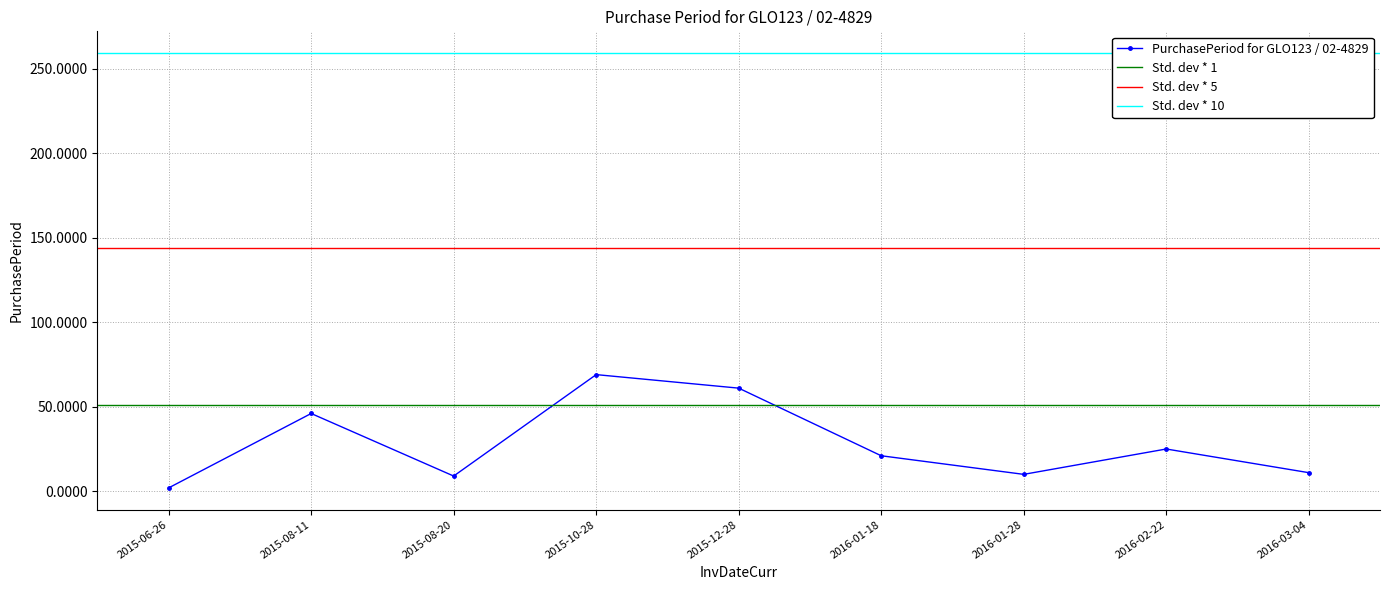

The value of PurchasePeriod for GLO123 / 02-4829 at 2016-02-22 is 39. True or false?

False